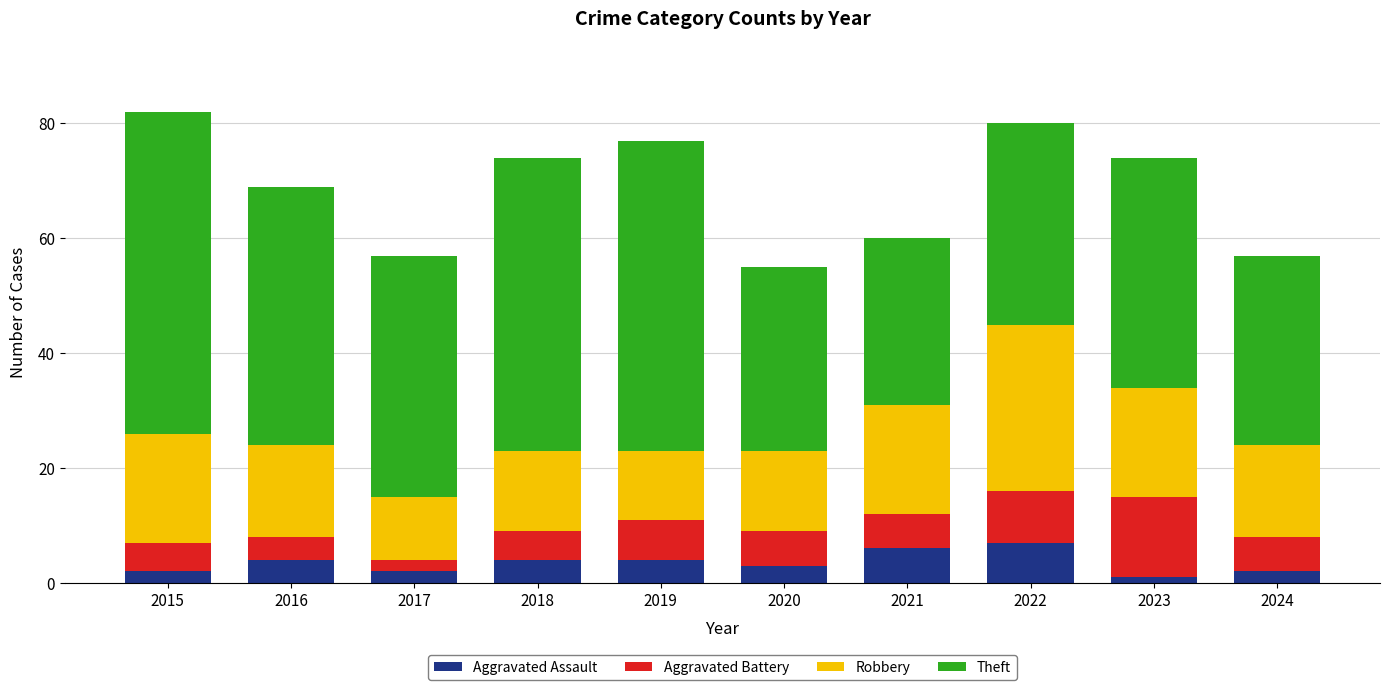

True or false: Aggravated Assault has a value of 7 at 2018.

False